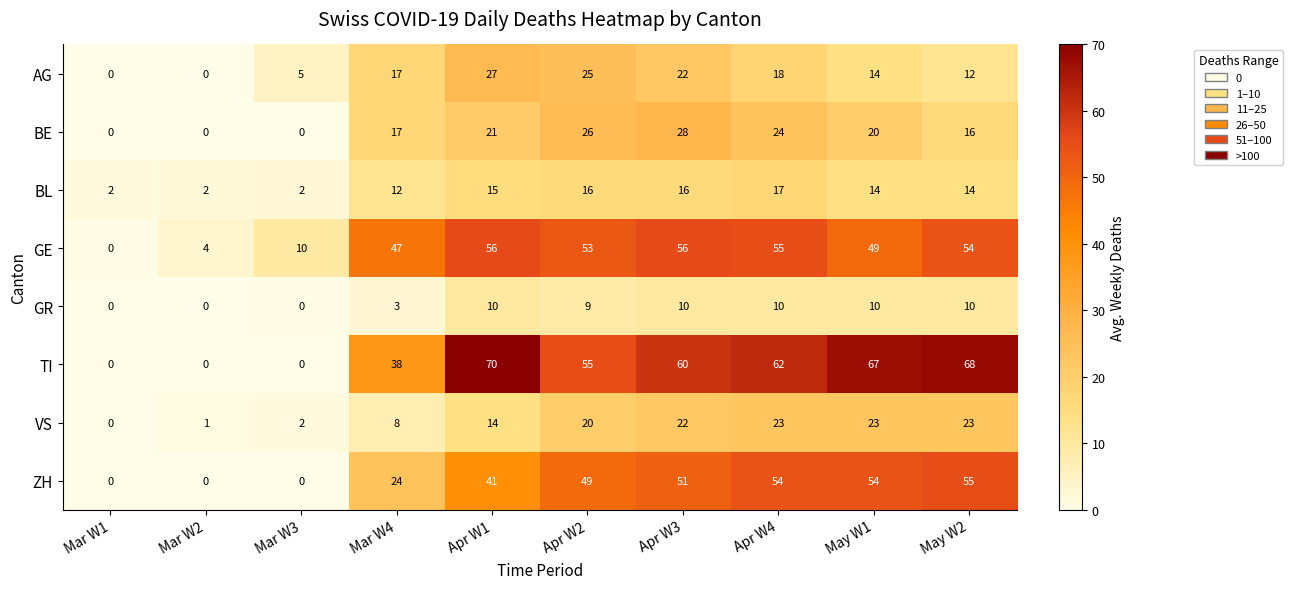

How many categories are shown in the chart?

10